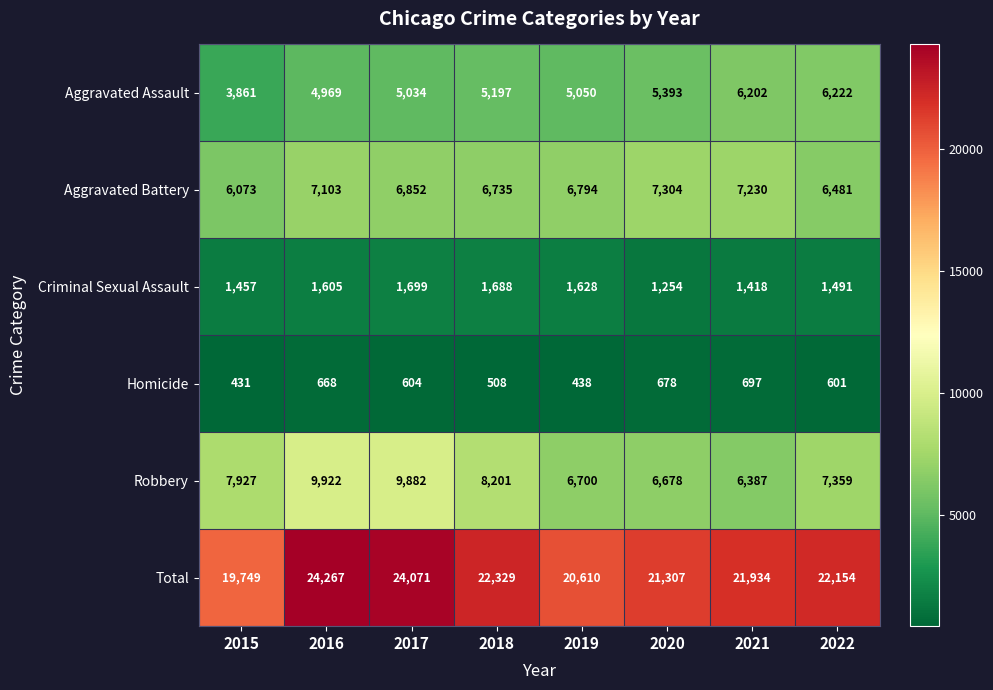

Rank the series at 2022 from highest to lowest value.

Total, Robbery, Aggravated Battery, Aggravated Assault, Criminal Sexual Assault, Homicide